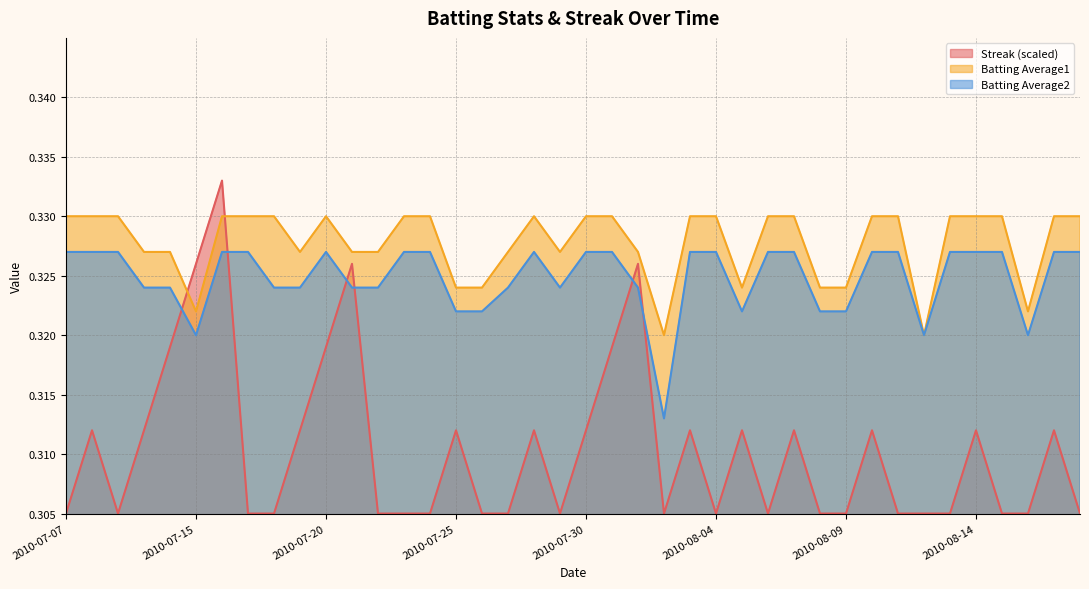

At which category does Batting Average1 reach its first local valley?

2010-07-15